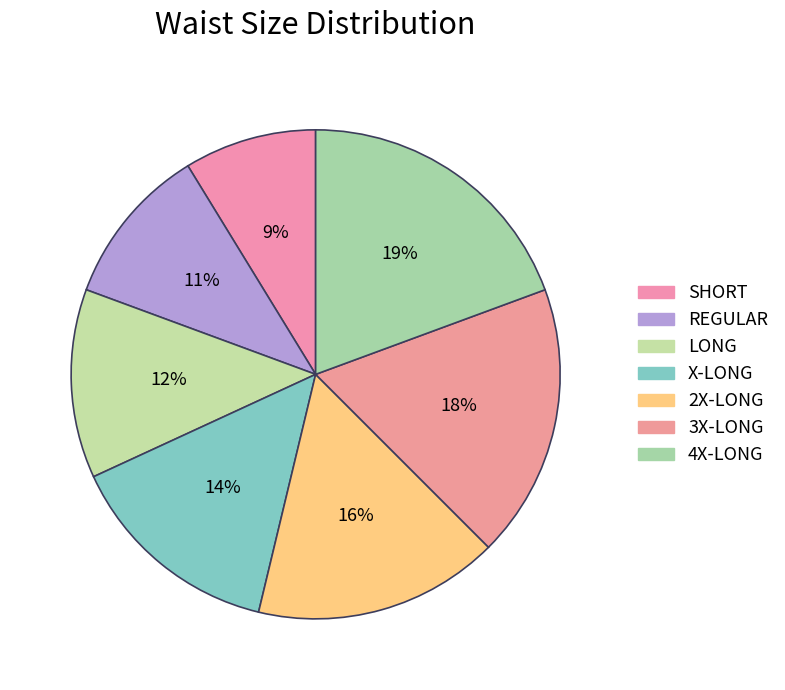

How many slices are in this pie chart?

7